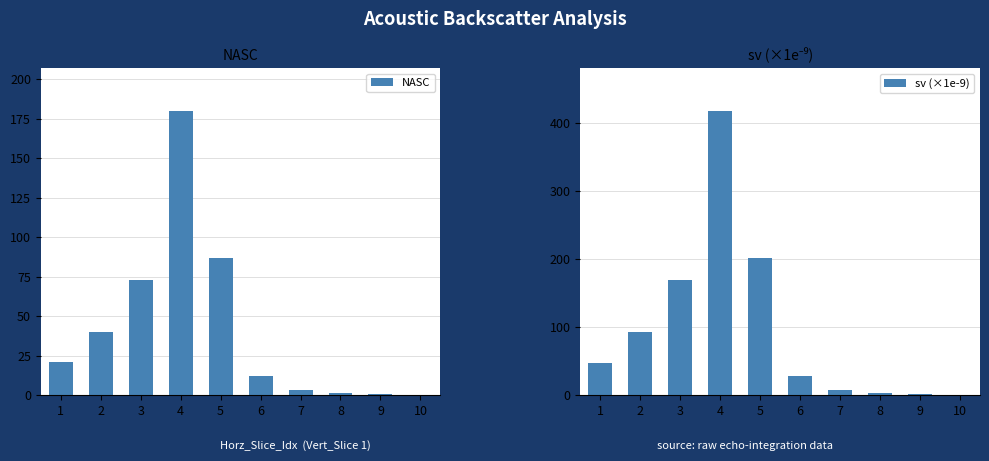

Count the number of categories in the chart.

10